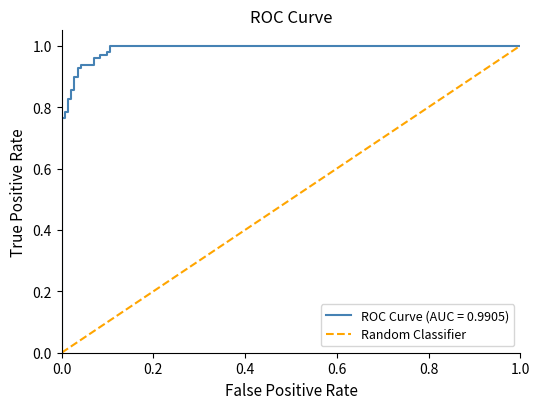

Between 1.0 and 0.0, which is larger?

1.0